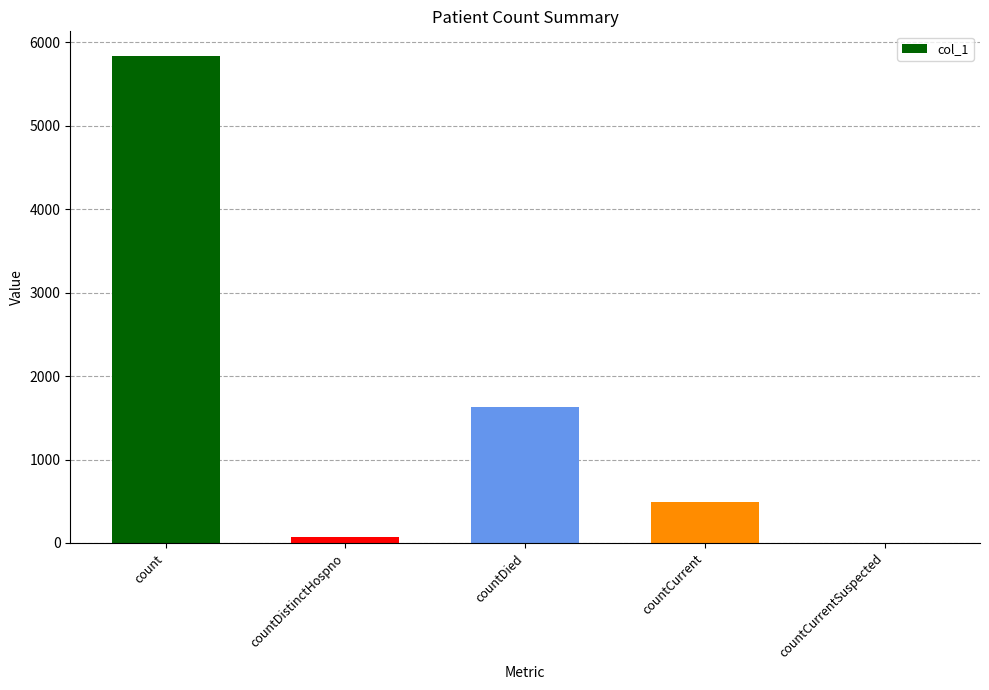

Reading left to right, list all the values displayed in this chart.

5840	76	1633	494	0